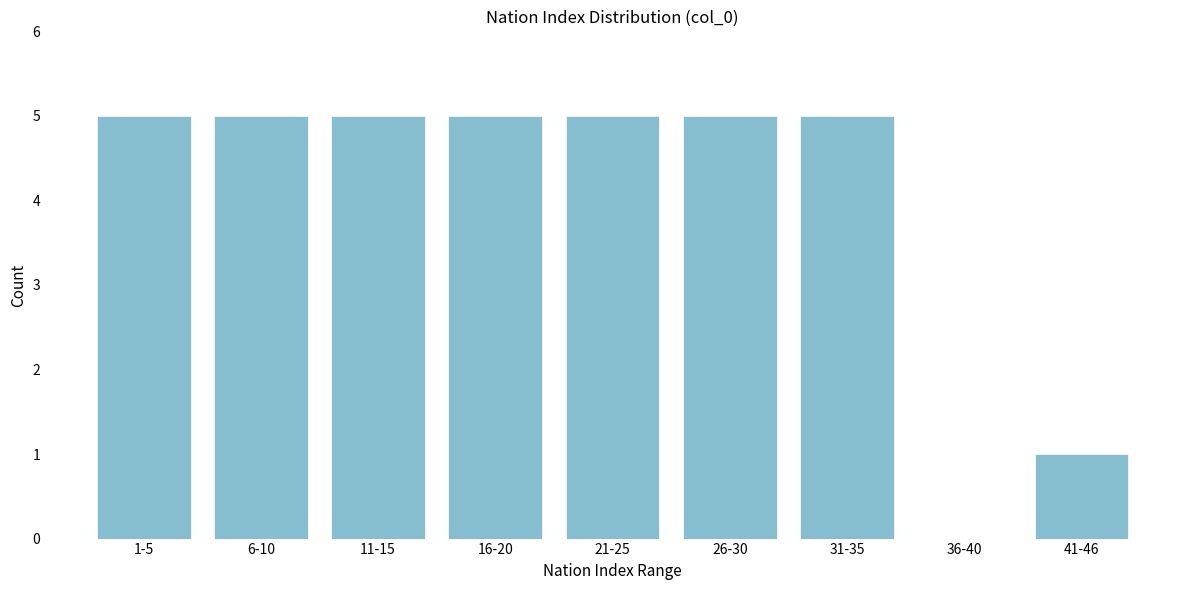

Reading right to left, what are all the values shown in this chart?

41-46=1	36-40=0	31-35=5	26-30=5	21-25=5	16-20=5	11-15=5	6-10=5	1-5=5